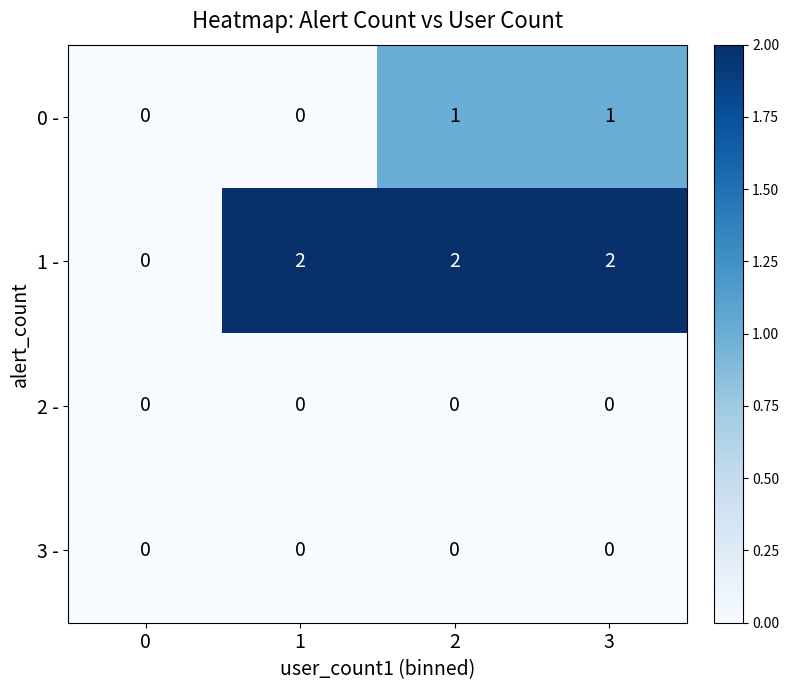

How many categories are shown in the chart?

4